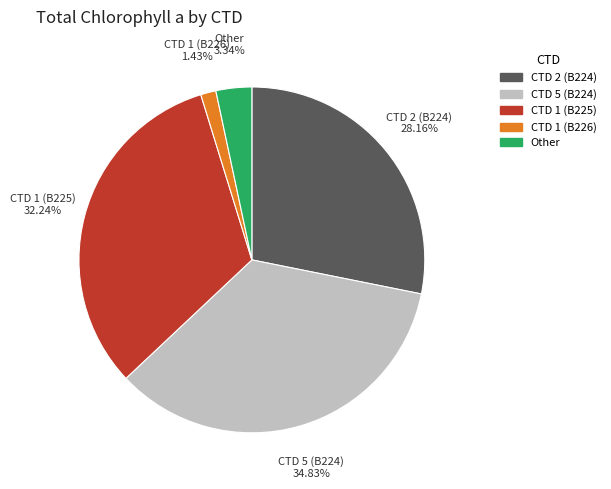

Does any single category account for the majority?

No